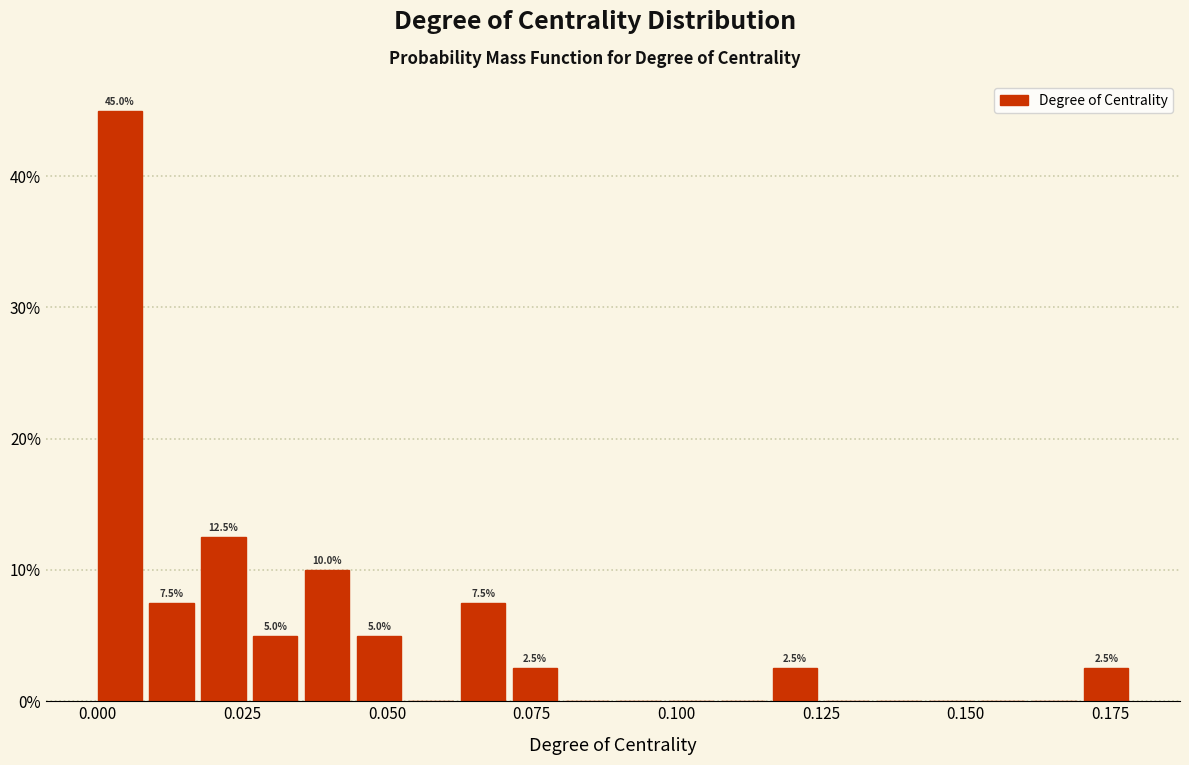

Around what value on the x-axis is the tallest bar? Give the approximate position of its centre, as read against the axis.

0.005